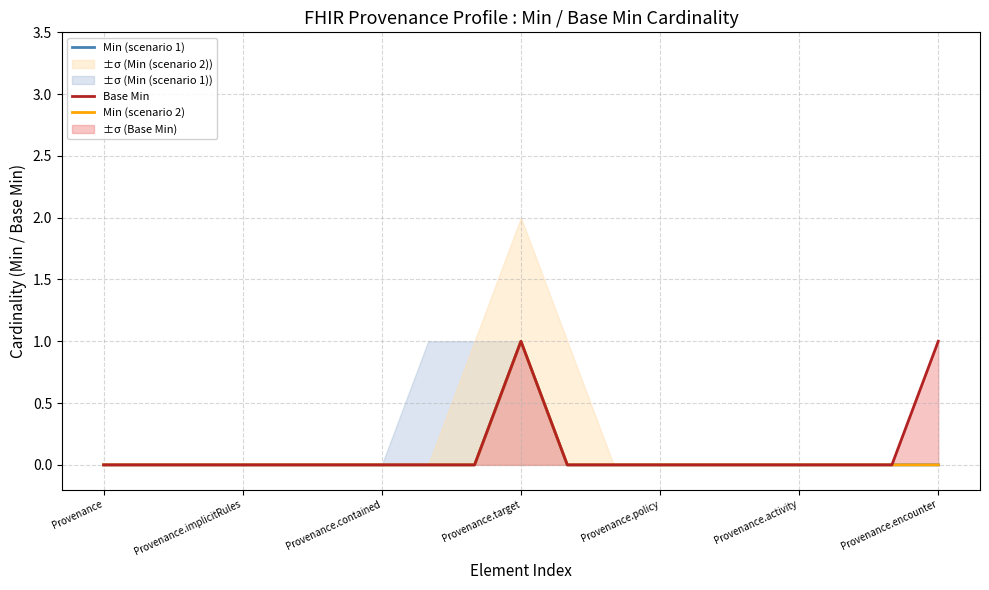

How many lines are shown in the chart?

3